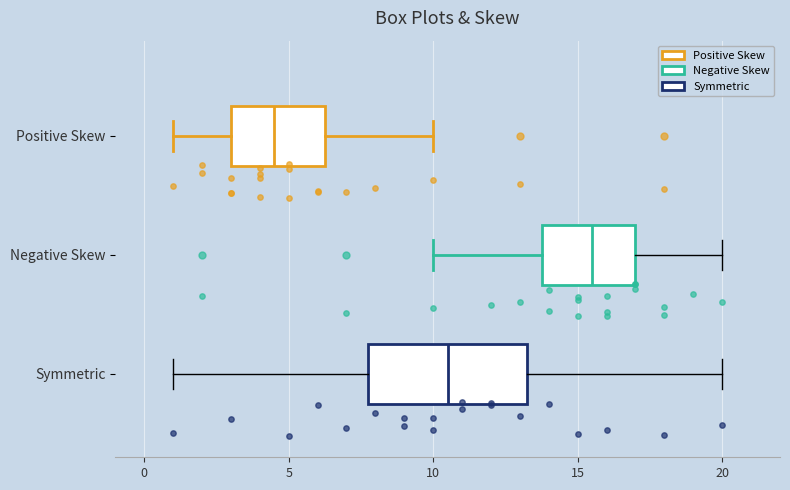

Reading bottom to top, read every box against the x-axis: the position of its median line, the range the box covers, and the ends of its whiskers. The values are not printed on the chart, so give them approximately, as read against the axis.

Symmetric: median 10.5, box 8.0 to 13.5, whiskers 1.0 to 20.0
Negative Skew: median 15.5, box 14.0 to 17.0, whiskers 10.0 to 20.0
Positive Skew: median 4.5, box 3.0 to 6.5, whiskers 1.0 to 10.0